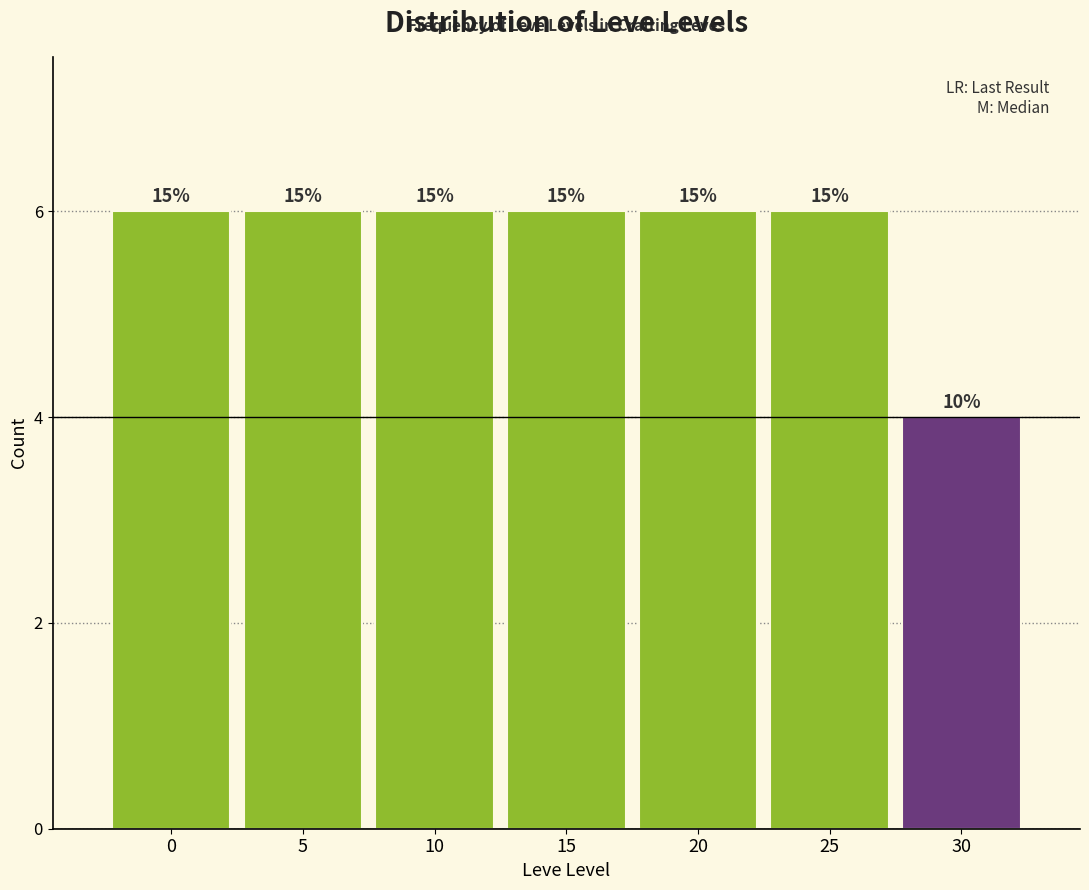

Does the chart contain any negative values?

No